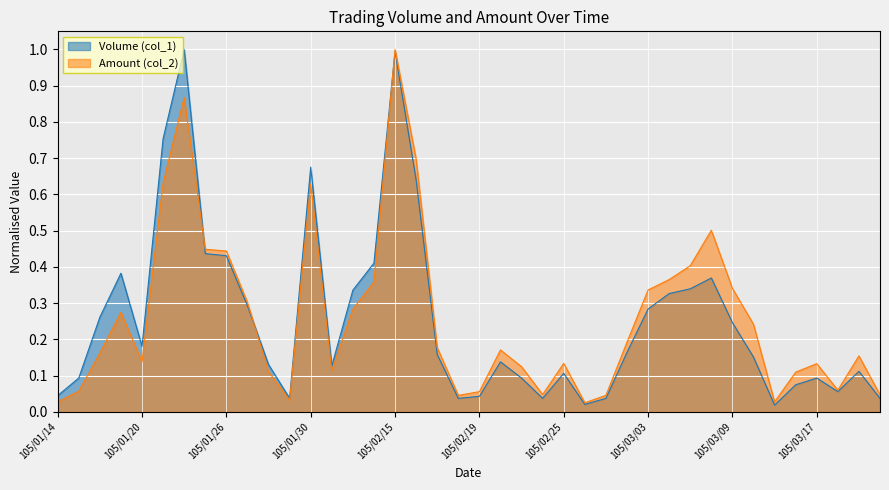

Reading right to left, what are all the values shown in this chart?

Volume (col_1): 0.0	0.1	0.1	0.1	0.1	0.0	0.2	0.2	0.4	0.3	0.3	0.3	0.2	0.0	0.0	0.1	0.0	0.1	0.1	0.0	0.0	0.2	0.6	1.0	0.4	0.3	0.1	0.7	0.0	0.1	0.3	0.4	0.4	1.0	0.8	0.2	0.4	0.3	0.1	0.0
Amount (col_2): 0.0	0.2	0.1	0.1	0.1	0.0	0.2	0.3	0.5	0.4	0.4	0.3	0.2	0.0	0.0	0.1	0.0	0.1	0.2	0.1	0.0	0.2	0.7	1.0	0.4	0.3	0.1	0.6	0.0	0.1	0.3	0.4	0.4	0.9	0.6	0.1	0.3	0.2	0.1	0.0